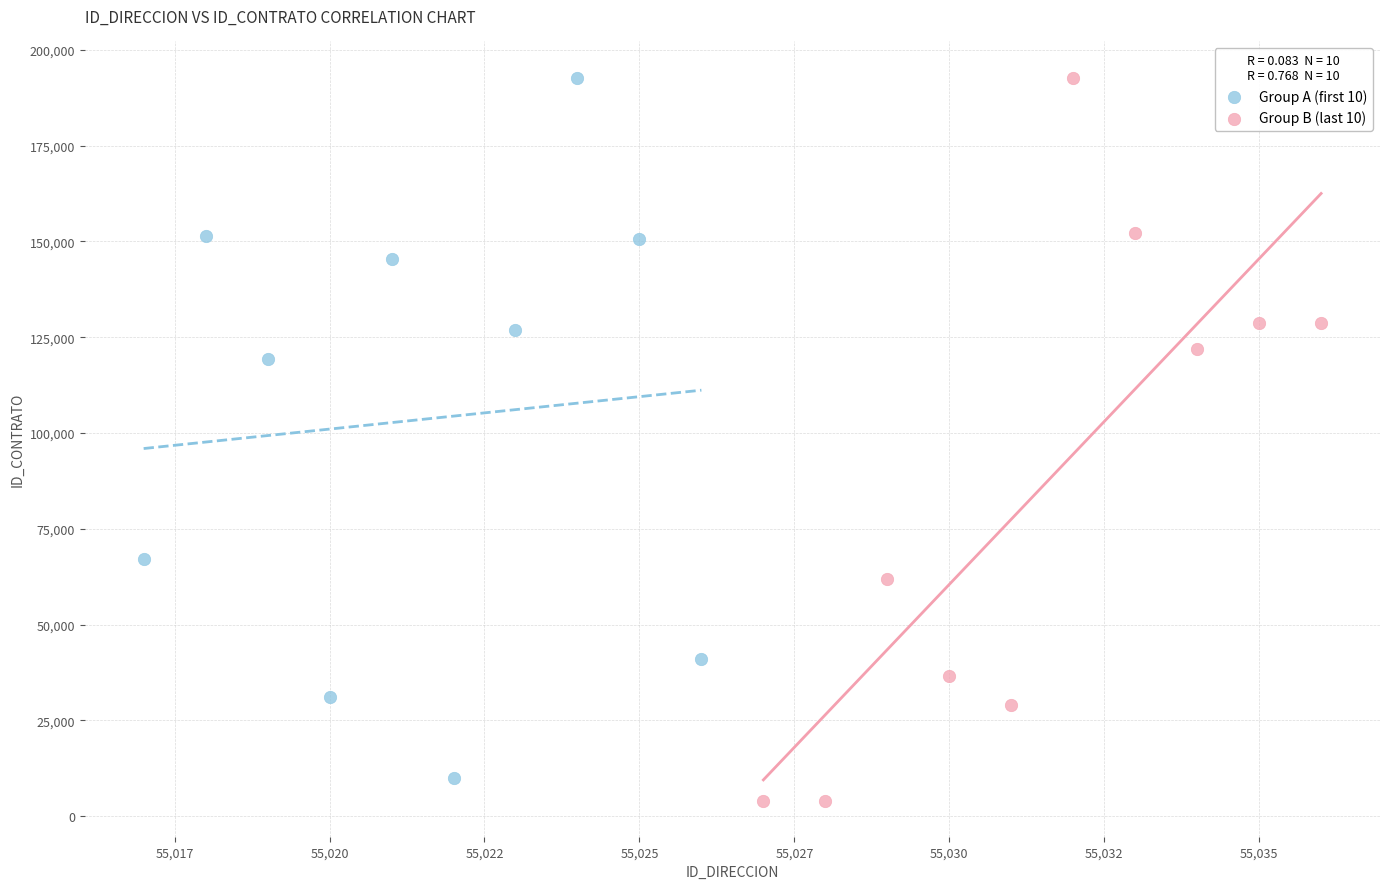

Which series has the widest spread of Y values?

Group B (last 10)